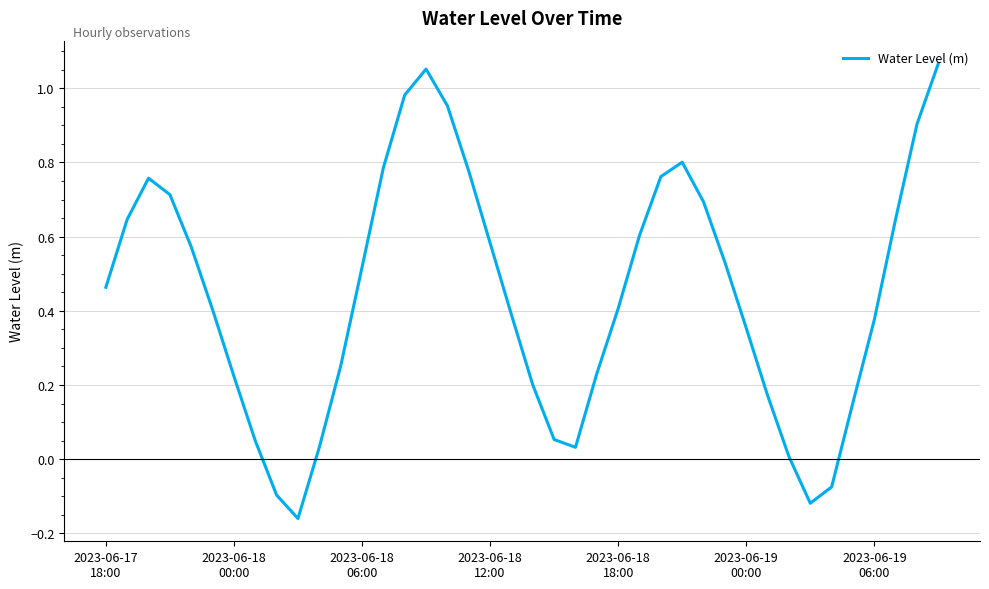

What is the difference between the maximum and minimum values?

1.2